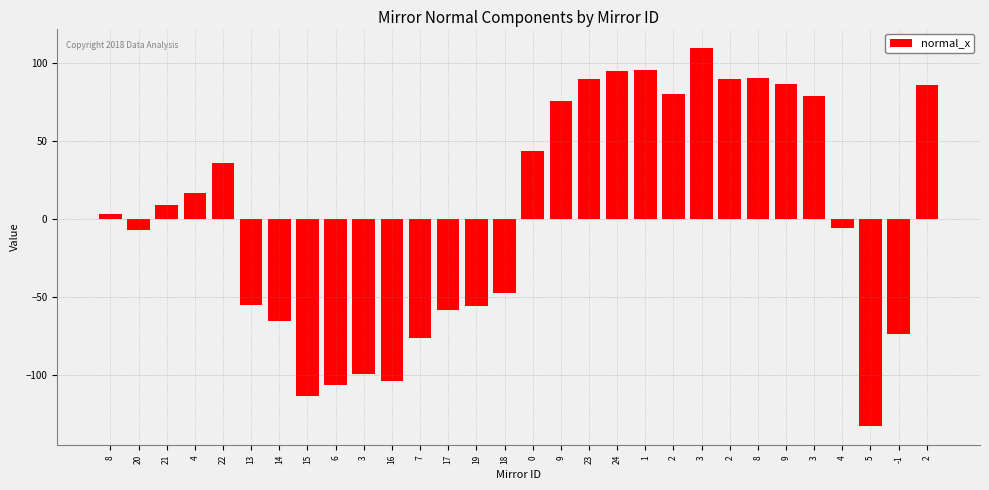

Reading left to right, what are all the values shown in this chart?

3.3	-7.2	8.7	16.5	35.9	-55.0	-65.6	-113.4	-106.3	-99.1	-103.8	-76.2	-58.5	-55.6	-47.3	43.9	75.9	89.9	95.1	95.5	80.4	110.0	89.5	90.2	86.5	79.0	-5.6	-132.8	-73.5	86.2